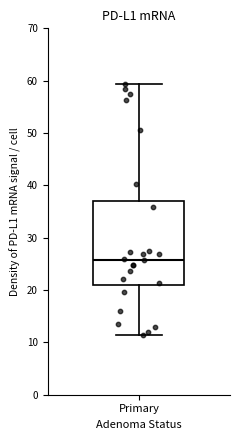

Transcribe this box plot: give where the median line is, the range the box spans, and where the two whiskers end, as read against the y-axis. The values are not printed on the chart, so give them approximately, as read against the axis.

median 26, box 21 to 37, whiskers 11 to 59